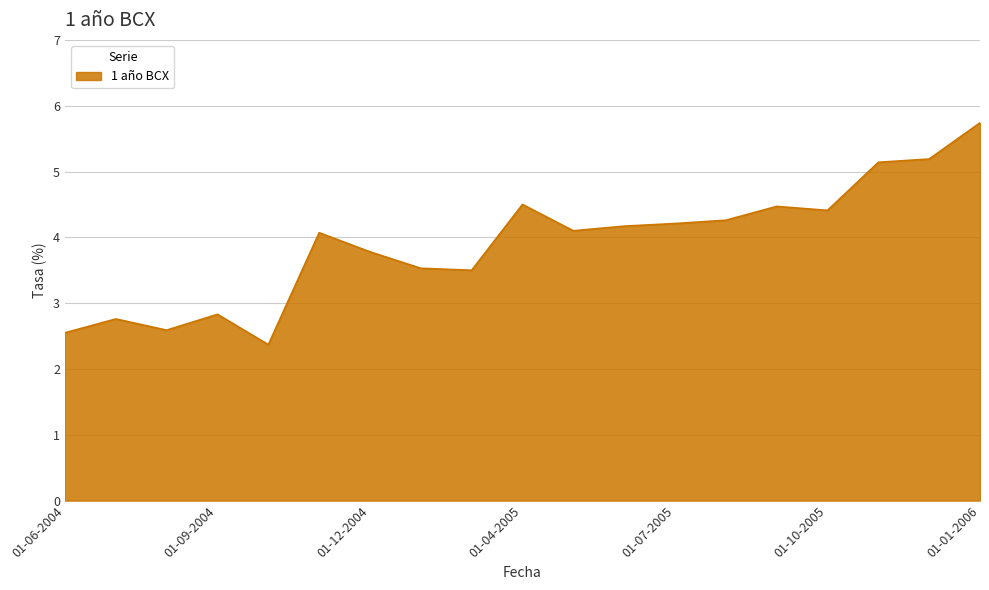

What is the difference between the maximum and minimum values?

3.4